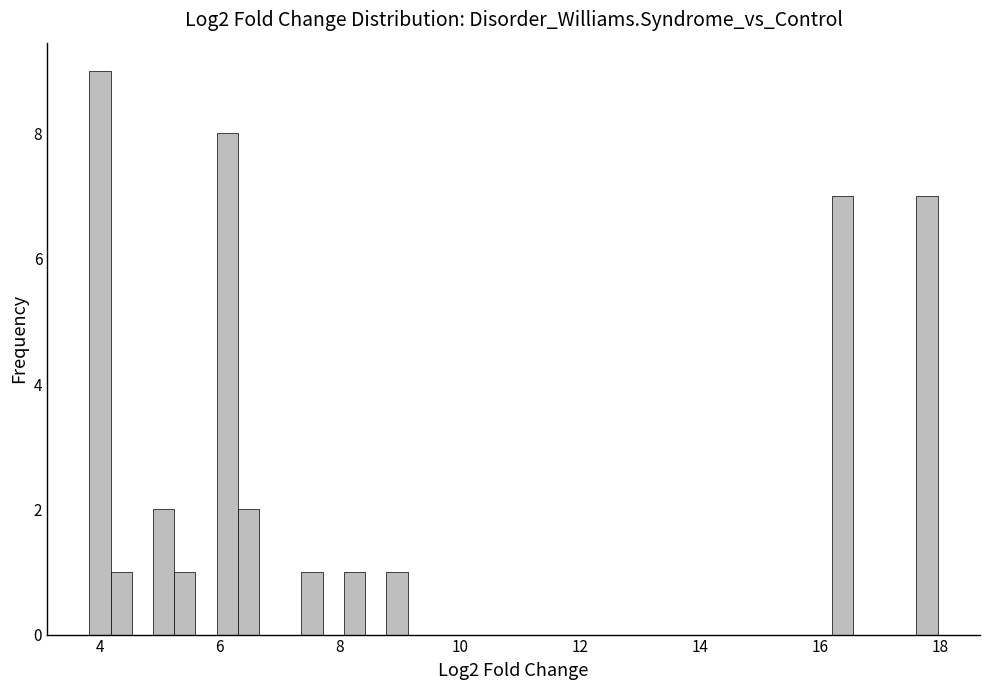

Read against the x-axis, roughly where is the centre of the tallest bar?

4.0